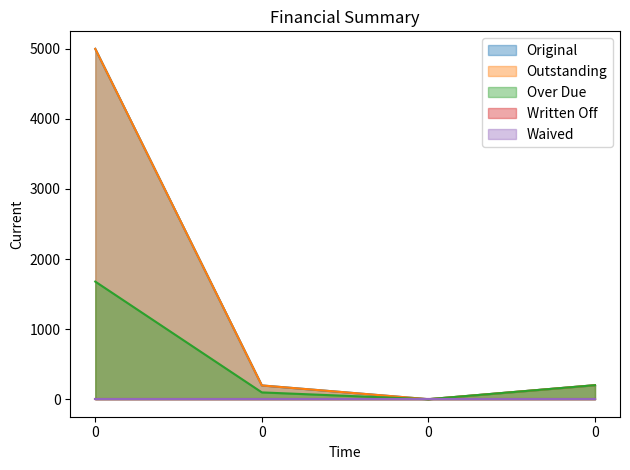

True or false: Outstanding has a value of 5000.0 at 0.

True